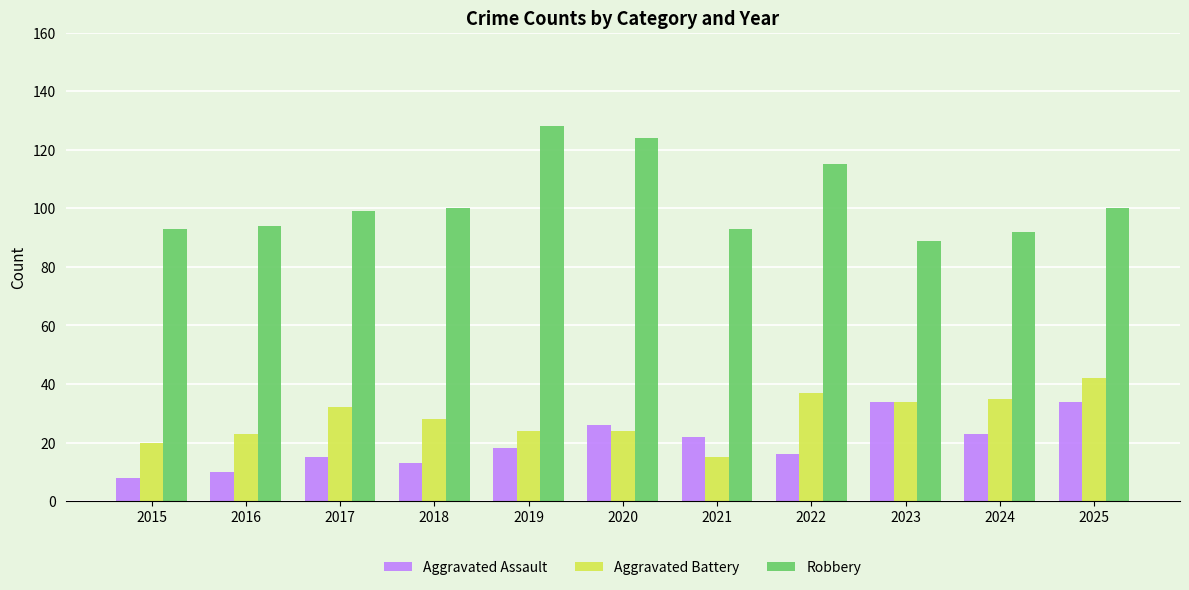

Rank the series by their maximum value, from lowest to highest.

Aggravated Assault, Aggravated Battery, Robbery